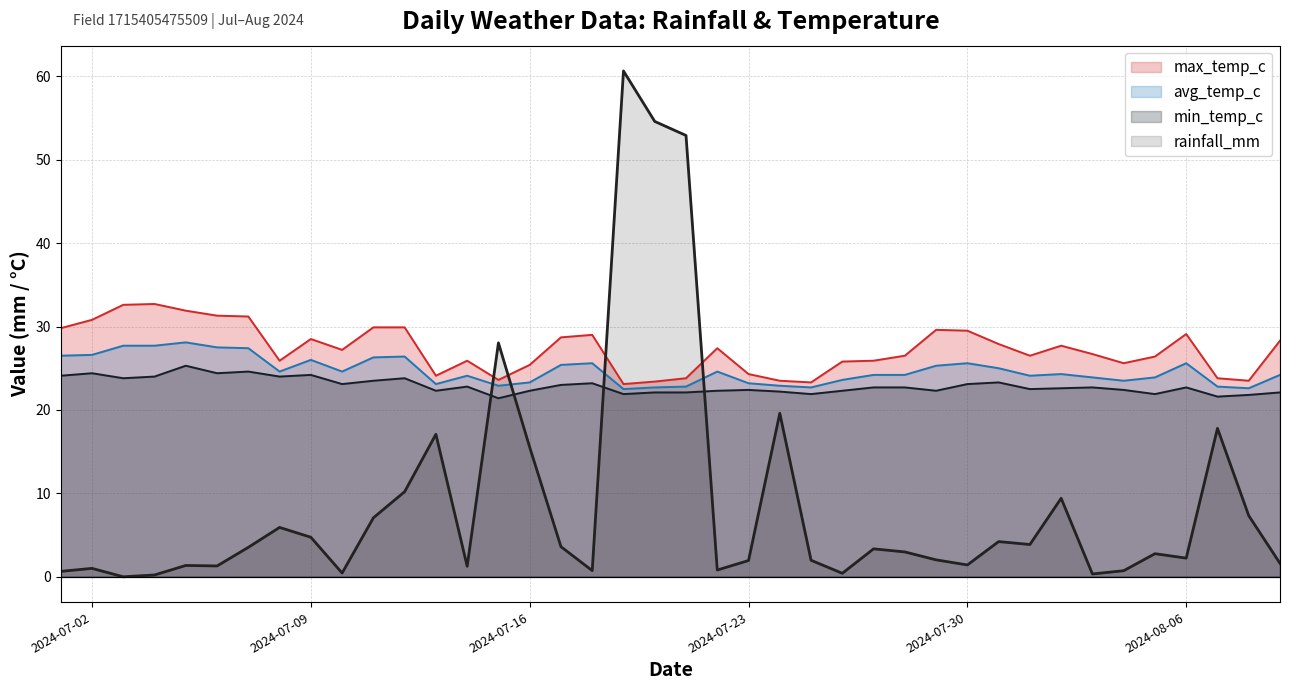

True or false: avg_temp_c and max_temp_c cross at least once.

False